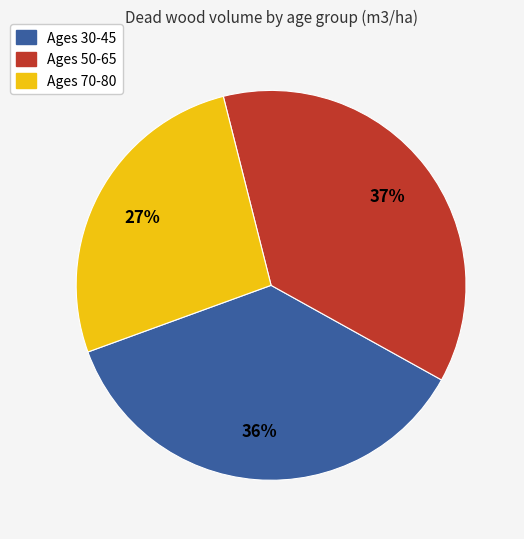

To the nearest percent, what is the average slice percentage?

33%